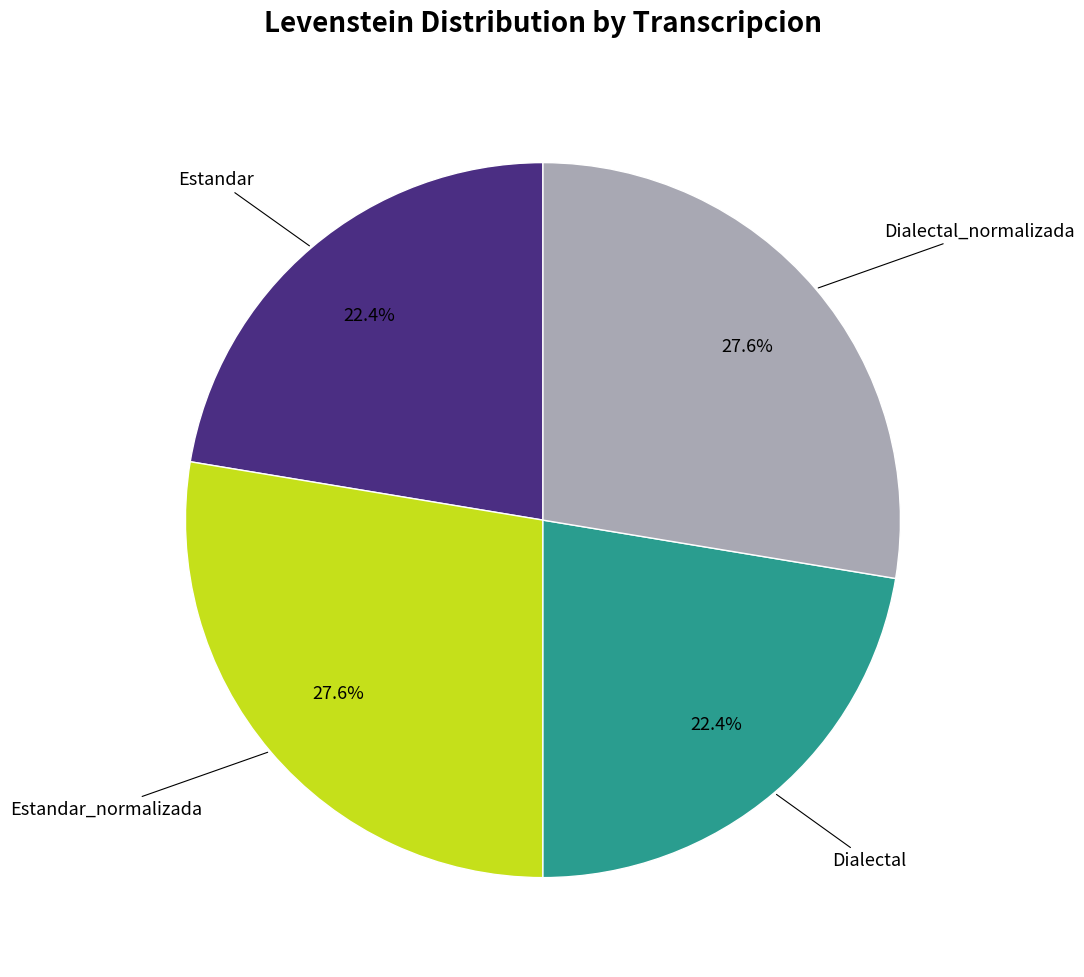

How many segments does this pie chart have?

4